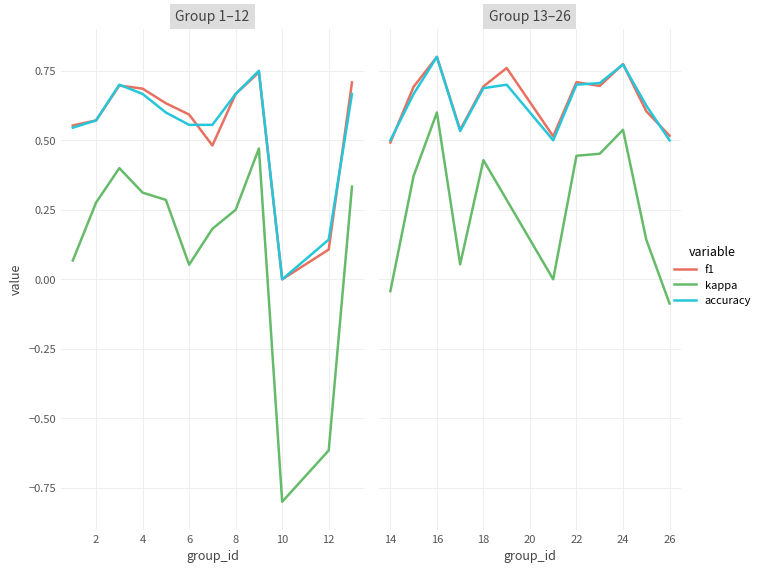

True or false: f1 has more than 1 interior local peaks.

True